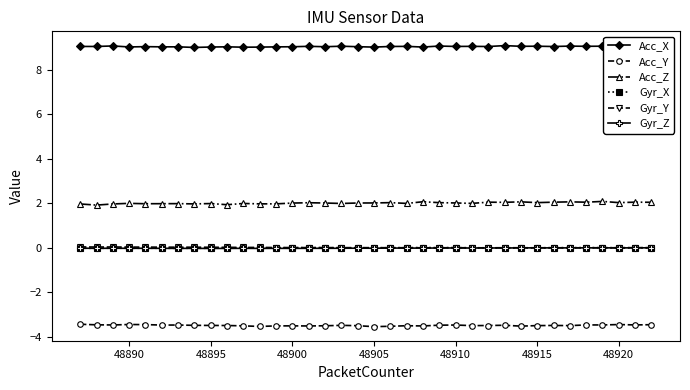

Reading left to right, list all the values displayed in this chart.

Acc_X: 9.1	9.1	9.1	9.0	9.0	9.0	9.0	9.0	9.0	9.0	9.0	9.0	9.0	9.0	9.1	9.0	9.1	9.0	9.0	9.1	9.1	9.0	9.1	9.1	9.1	9.1	9.1	9.1	9.1	9.1	9.1	9.1	9.1	9.1	9.1	9.1
Acc_Y: -3.4	-3.5	-3.5	-3.5	-3.5	-3.5	-3.5	-3.5	-3.5	-3.5	-3.5	-3.5	-3.5	-3.5	-3.5	-3.5	-3.5	-3.5	-3.5	-3.5	-3.5	-3.5	-3.5	-3.5	-3.5	-3.5	-3.5	-3.5	-3.5	-3.5	-3.5	-3.5	-3.5	-3.5	-3.5	-3.5
Acc_Z: 2.0	1.9	2.0	2.0	2.0	2.0	2.0	2.0	2.0	1.9	2.0	2.0	2.0	2.0	2.0	2.0	2.0	2.0	2.0	2.0	2.0	2.1	2.0	2.0	2.0	2.1	2.0	2.1	2.0	2.1	2.1	2.1	2.1	2.0	2.1	2.0
Gyr_X: -0.0	-0.0	-0.0	-0.0	-0.0	-0.0	-0.0	-0.0	-0.0	-0.0	-0.0	-0.0	-0.0	0.0	0.0	0.0	-0.0	-0.0	-0.0	0.0	0.0	0.0	0.0	0.0	0.0	-0.0	-0.0	-0.0	-0.0	0.0	0.0	0.0	0.0	0.0	0.0	-0.0
Gyr_Y: 0.0	0.0	0.0	0.0	0.0	0.0	0.0	0.0	0.0	0.0	0.0	0.0	0.0	0.0	0.0	0.0	0.0	0.0	0.0	0.0	0.0	0.0	0.0	0.0	0.0	-0.0	0.0	0.0	0.0	0.0	-0.0	0.0	0.0	0.0	0.0	0.0
Gyr_Z: -0.0	-0.0	-0.0	-0.0	-0.0	-0.0	-0.0	-0.0	-0.0	-0.0	-0.0	-0.0	-0.0	-0.0	-0.0	-0.0	-0.0	-0.0	-0.0	-0.0	-0.0	-0.0	-0.0	-0.0	-0.0	-0.0	-0.0	-0.0	-0.0	-0.0	-0.0	-0.0	-0.0	-0.0	-0.0	-0.0